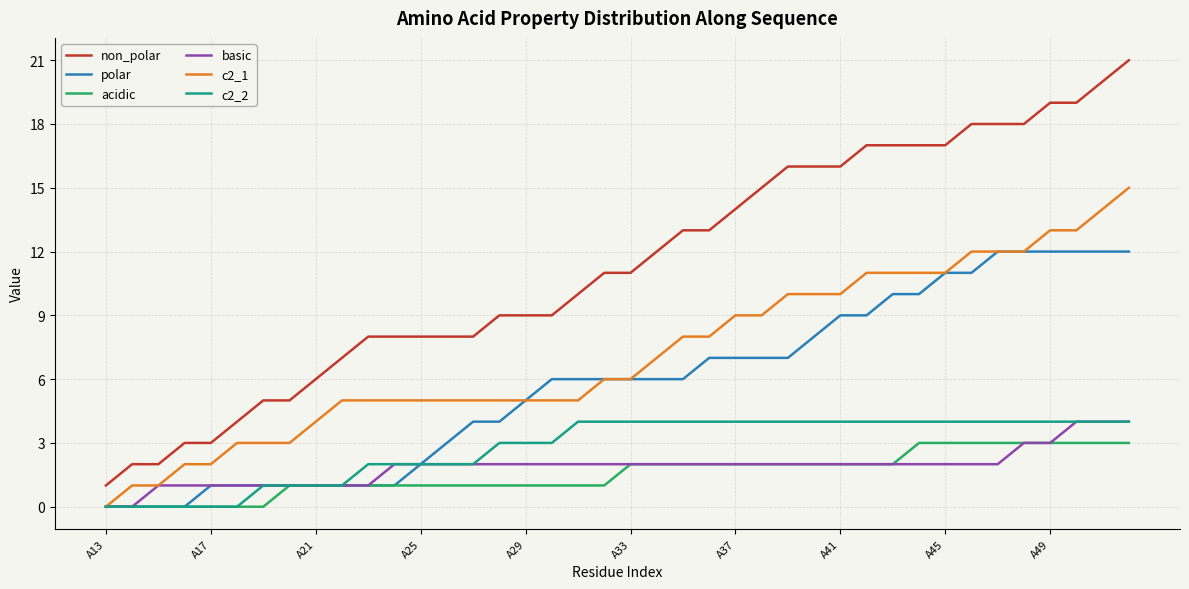

What is the average value of the c2_2 series?

3